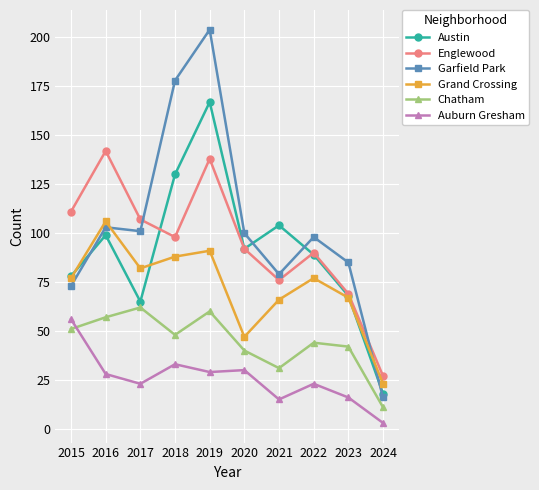

Rank the series at 2021 from highest to lowest value.

Austin, Garfield Park, Englewood, Grand Crossing, Chatham, Auburn Gresham